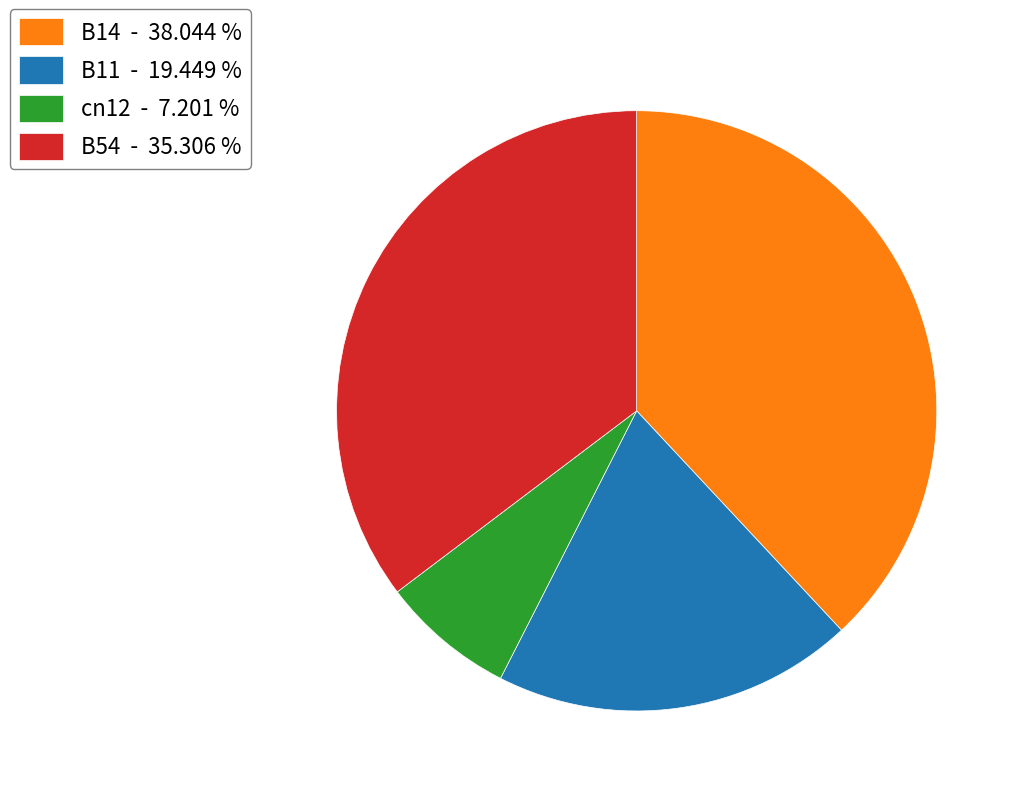

Which slice is the smallest?

cn12 - 7.201 %